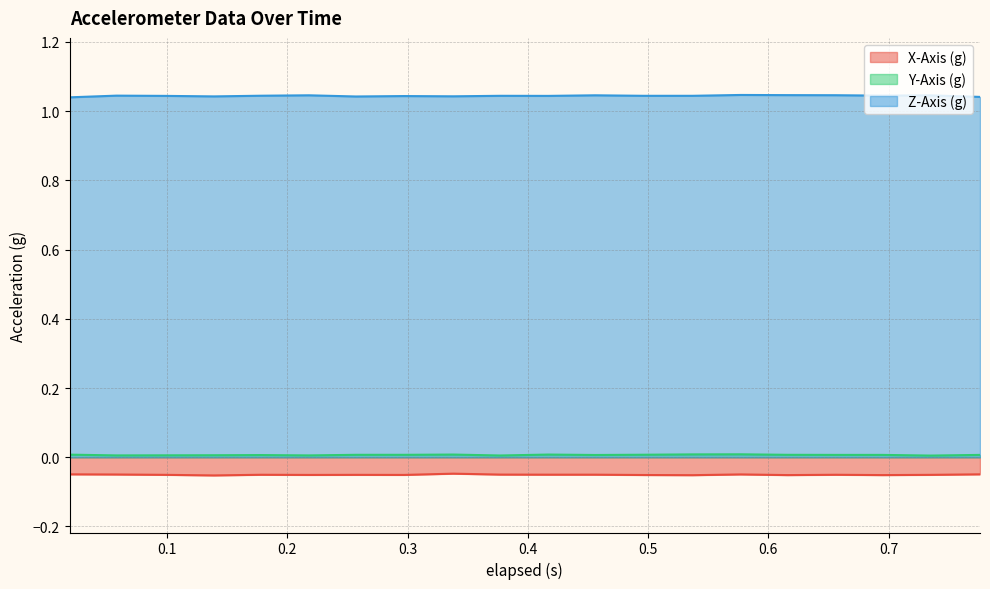

List the labels in order of X-Axis (g) value, smallest first.

0.139, 0.537, 0.616, 0.695, 0.496, 0.218, 0.297, 0.099, 0.257, 0.735, 0.178, 0.656, 0.417, 0.456, 0.377, 0.058, 0.577, 0.019, 0.776, 0.338